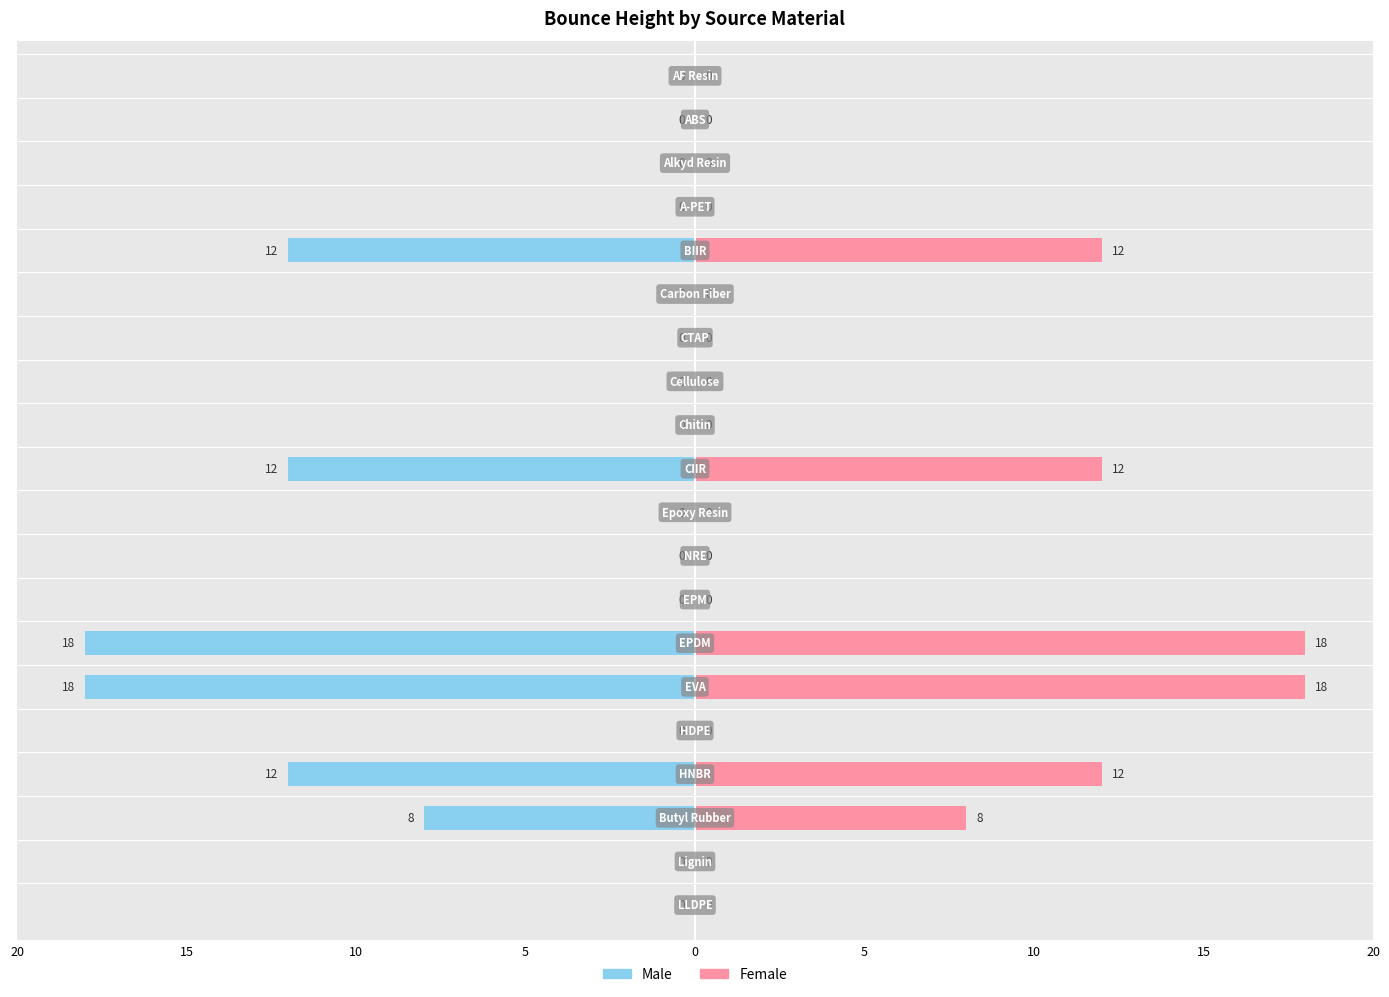

List the labels in order of Female value, largest first.

EPDM, EVA, BIIR, CIIR, HNBR, Butyl Rubber, AF Resin, ABS, Alkyd Resin, A-PET, Carbon Fiber, CTAP, Cellulose, Chitin, Epoxy Resin, NRE, EPM, HDPE, Lignin, LLDPE